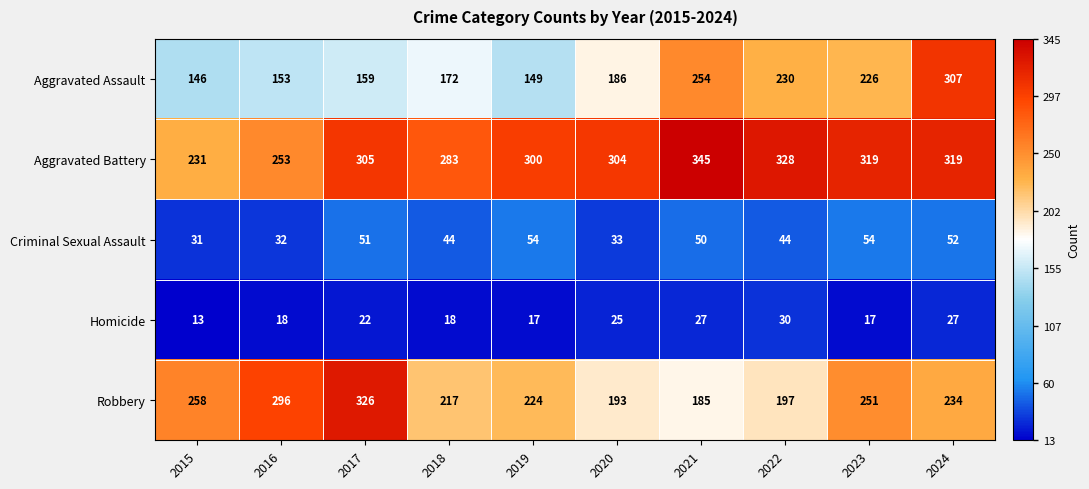

True or false: Aggravated Battery has a value of 116 at 2021.

False